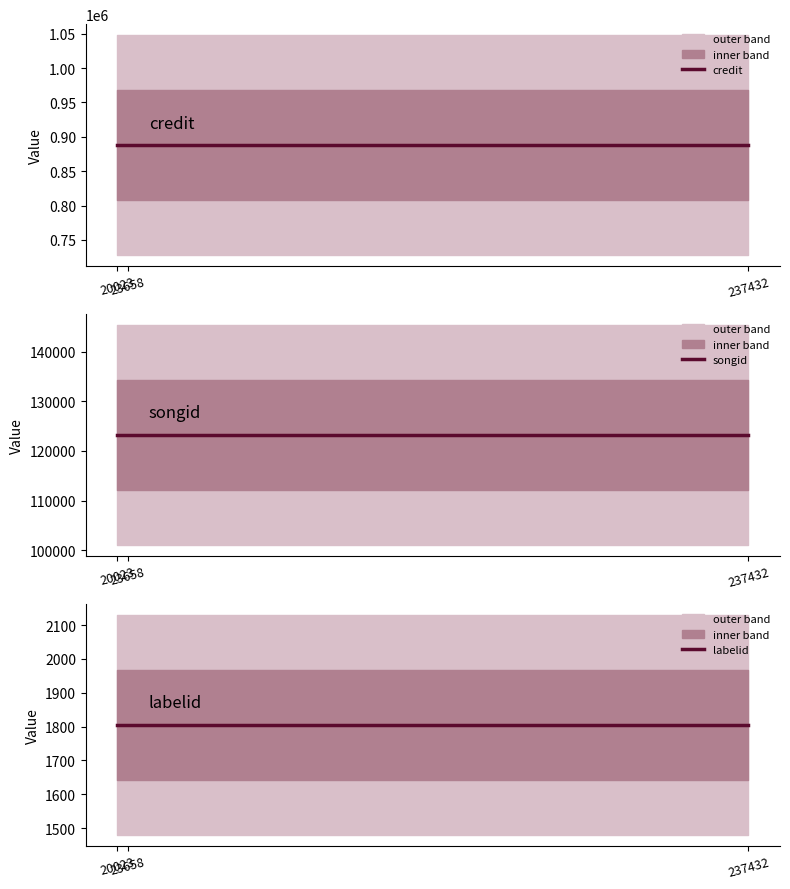

The value of labelid at 20023 is 1805. True or false?

True